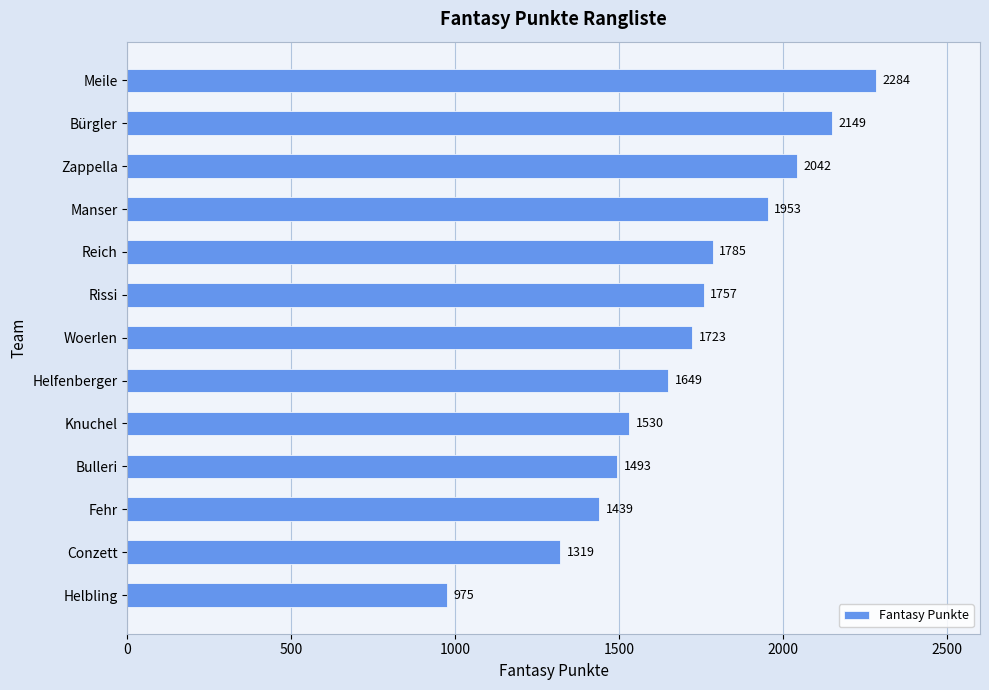

Reading top to bottom, transcribe all the data shown in this chart.

Meile=2284	Bürgler=2149	Zappella=2042	Manser=1953	Reich=1785	Rissi=1757	Woerlen=1723	Helfenberger=1649	Knuchel=1530	Bulleri=1493	Fehr=1439	Conzett=1319	Helbling=975